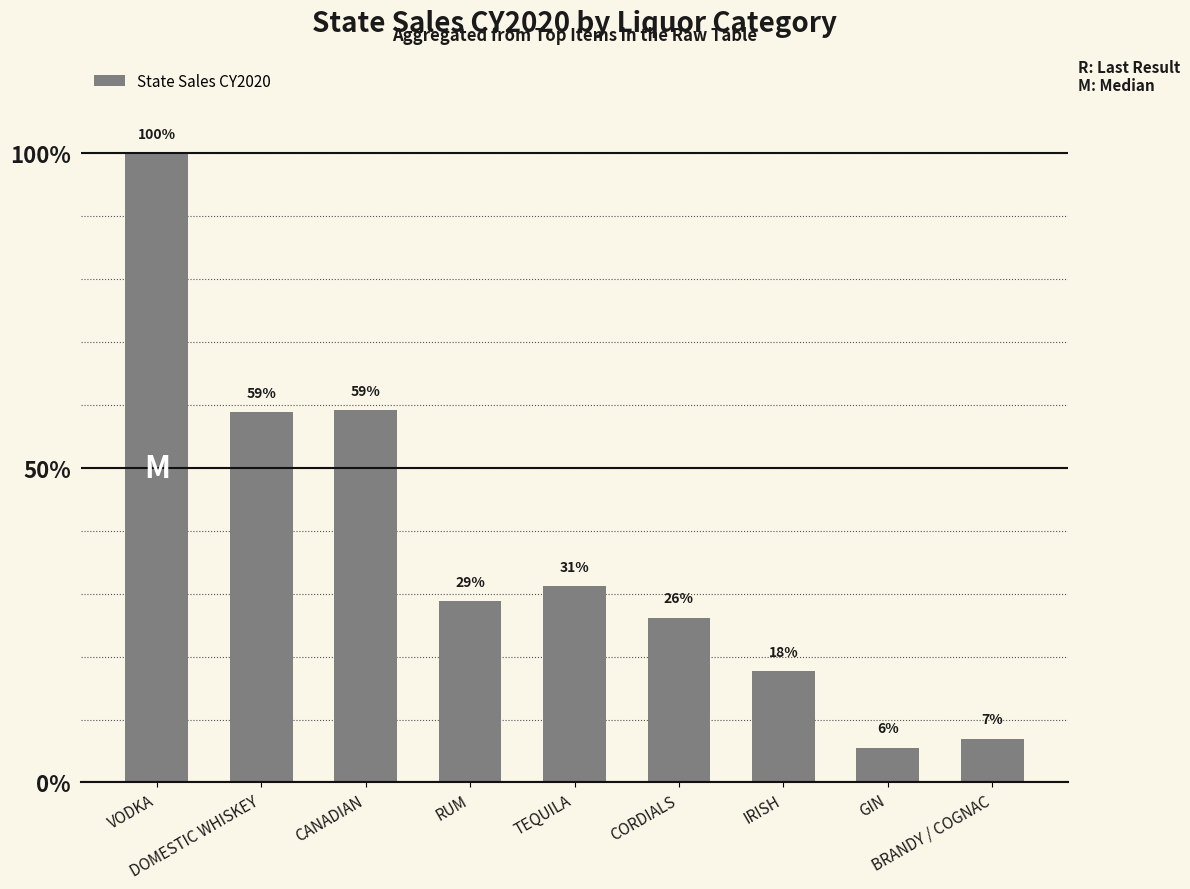

What is the label of the 5th bar from the right?

TEQUILA